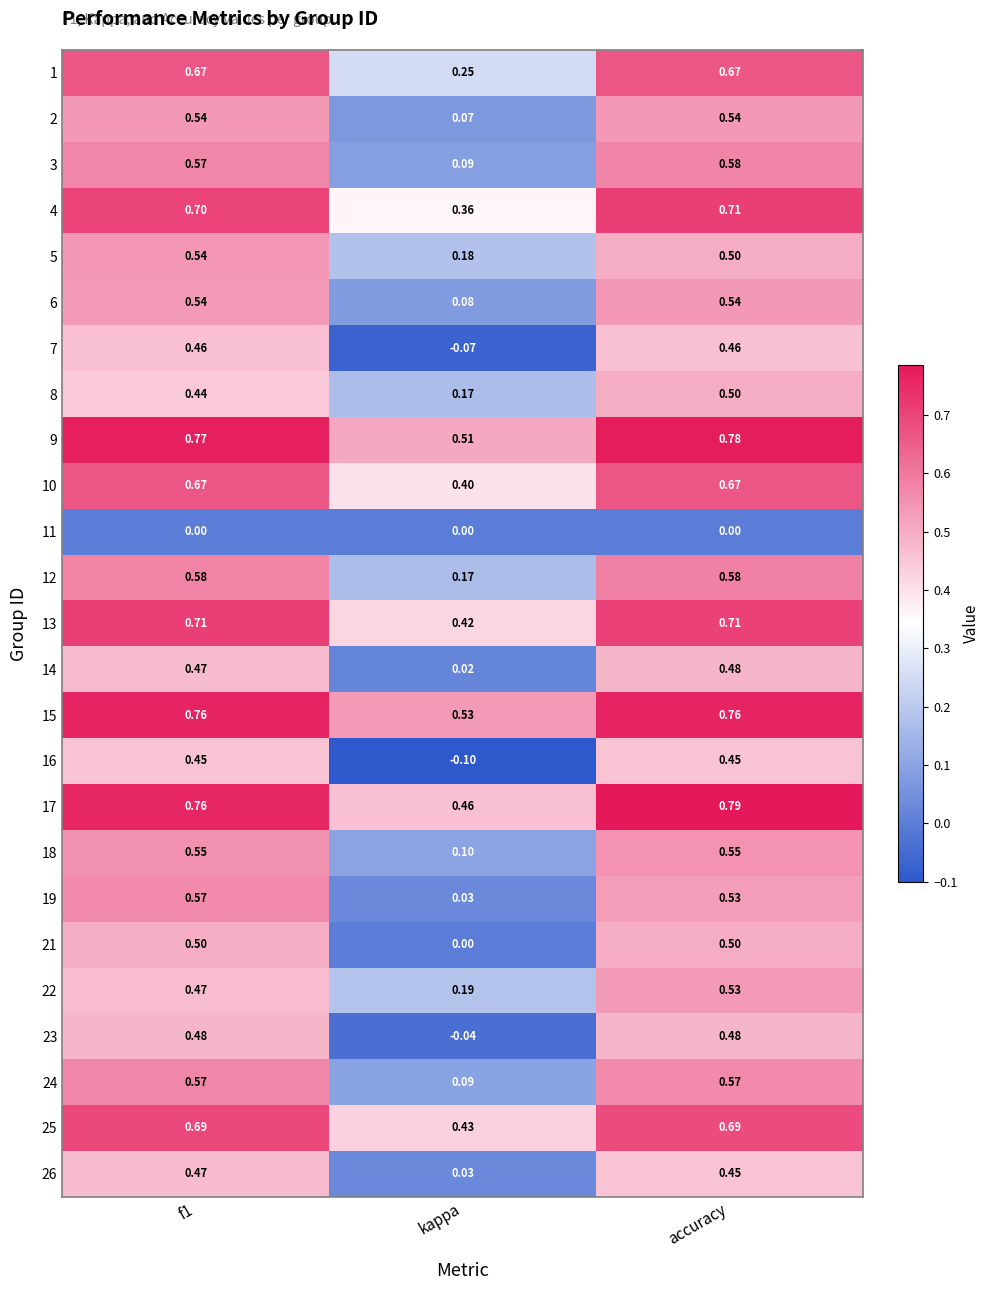

At how many categories does at least one series exceed 0?

3